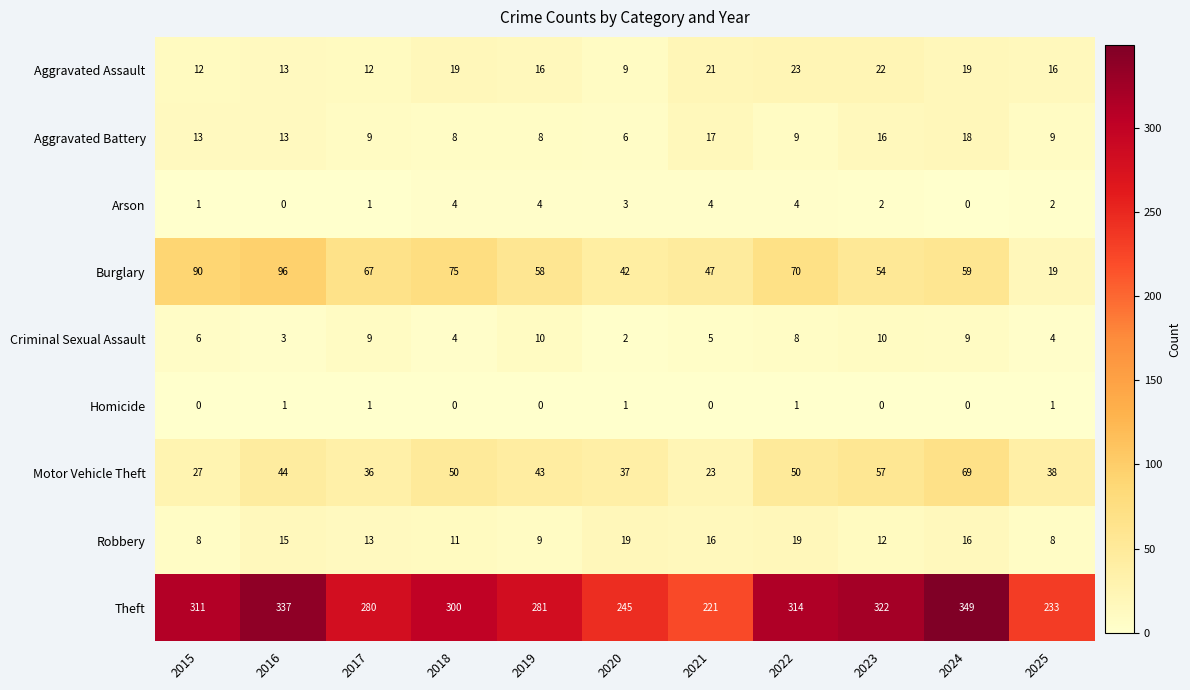

Is it true that Theft equals 453 at 2018?

False